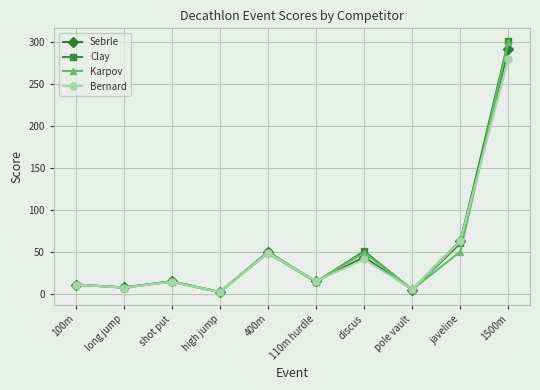

In Bernard, how many points are higher than both neighbors (excluding endpoints)?

3